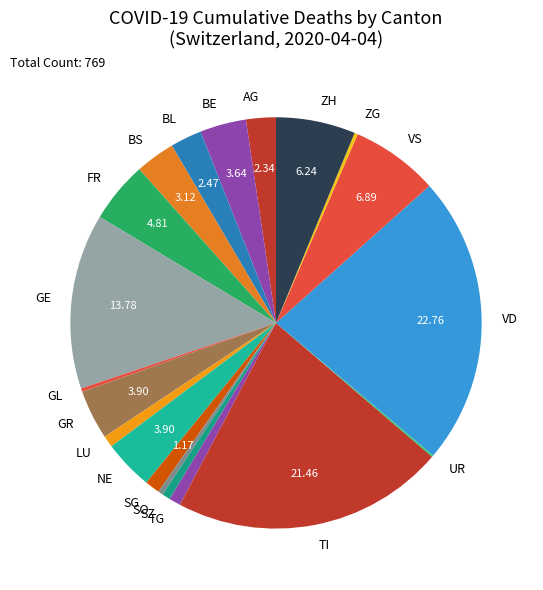

Which slice is the largest?

VD